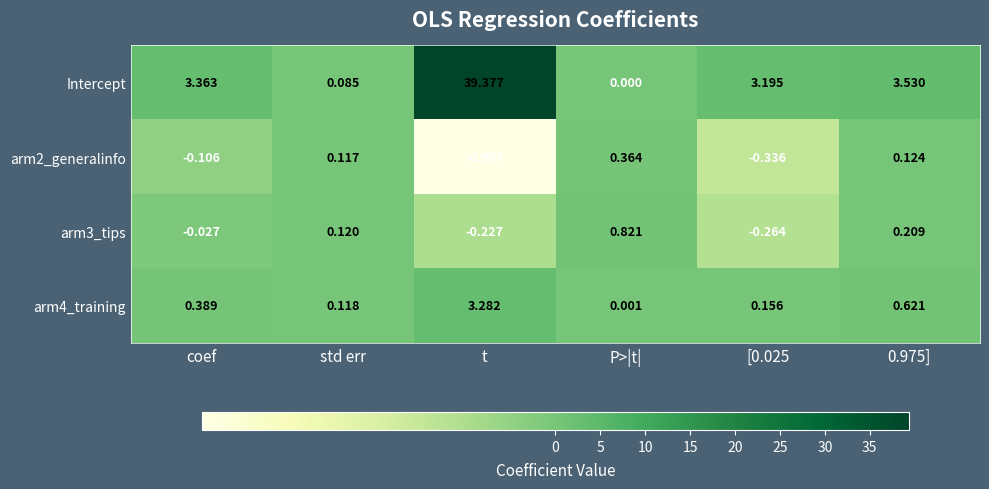

Rank the series at t from lowest to highest value.

arm2_generalinfo, arm3_tips, arm4_training, Intercept